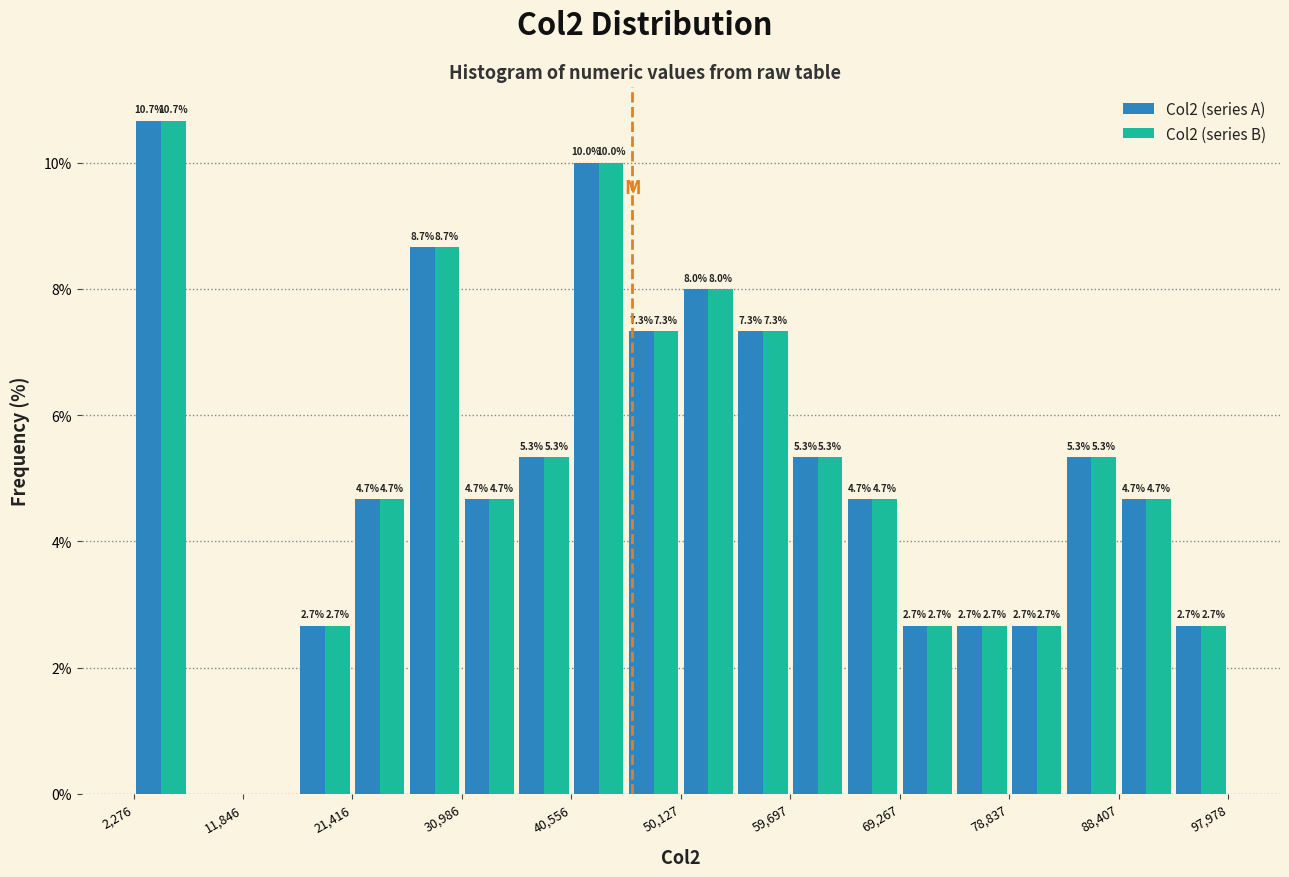

In the Col2 (series A) series, which range on the x-axis has the tallest bar?

2000 to 7000